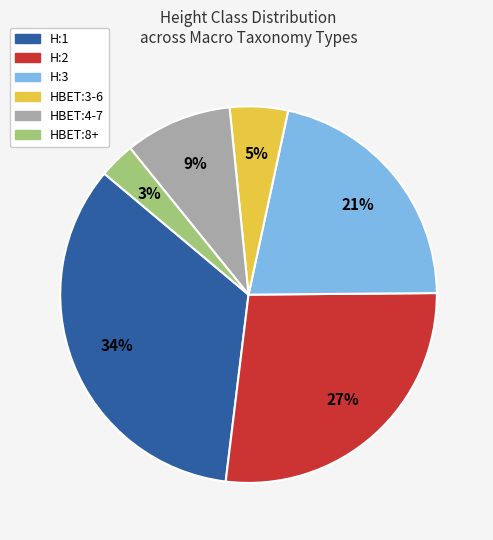

Is there a majority slice in this chart?

No